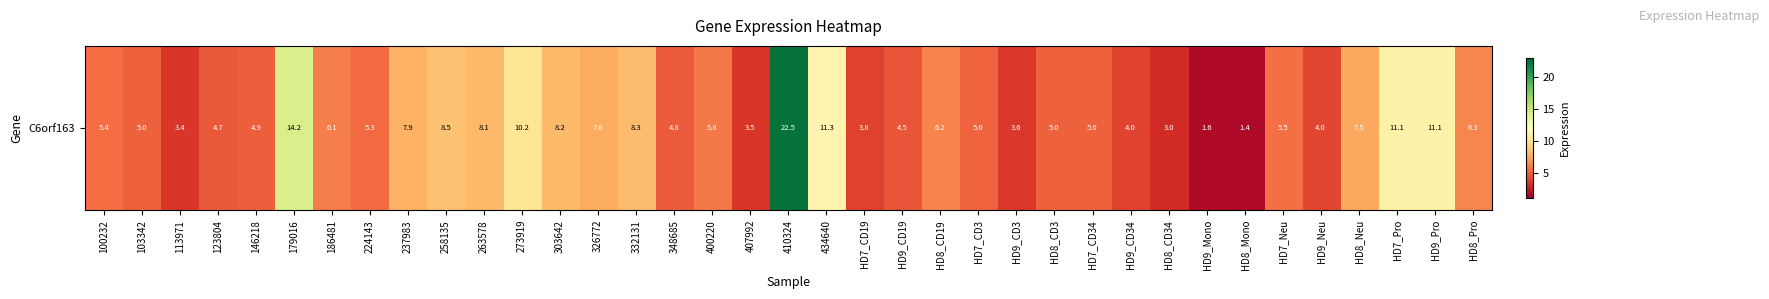

How many values are below 5?

14